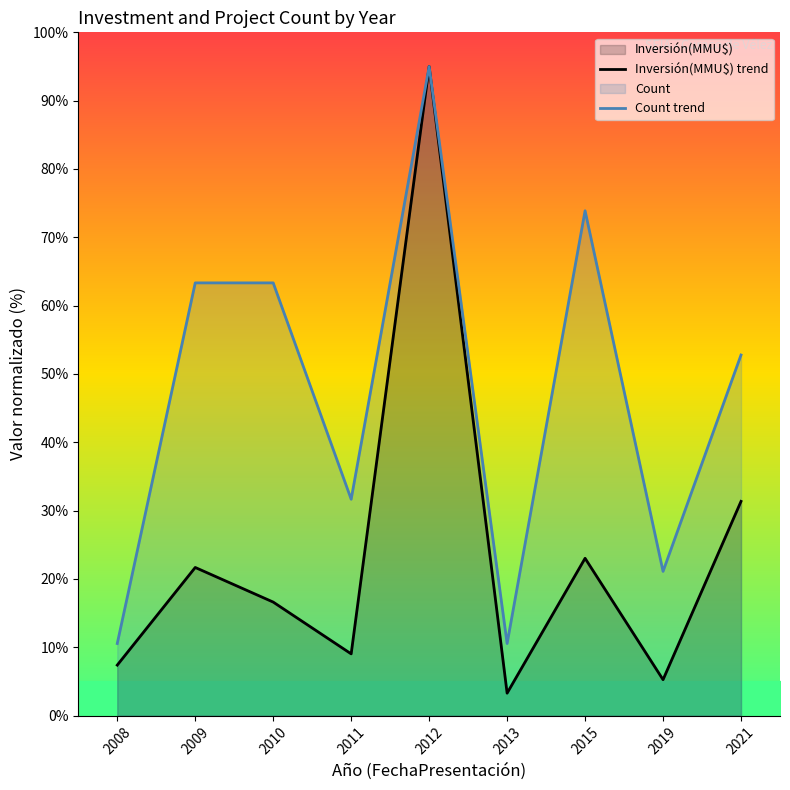

Count the number of data series in this chart.

2